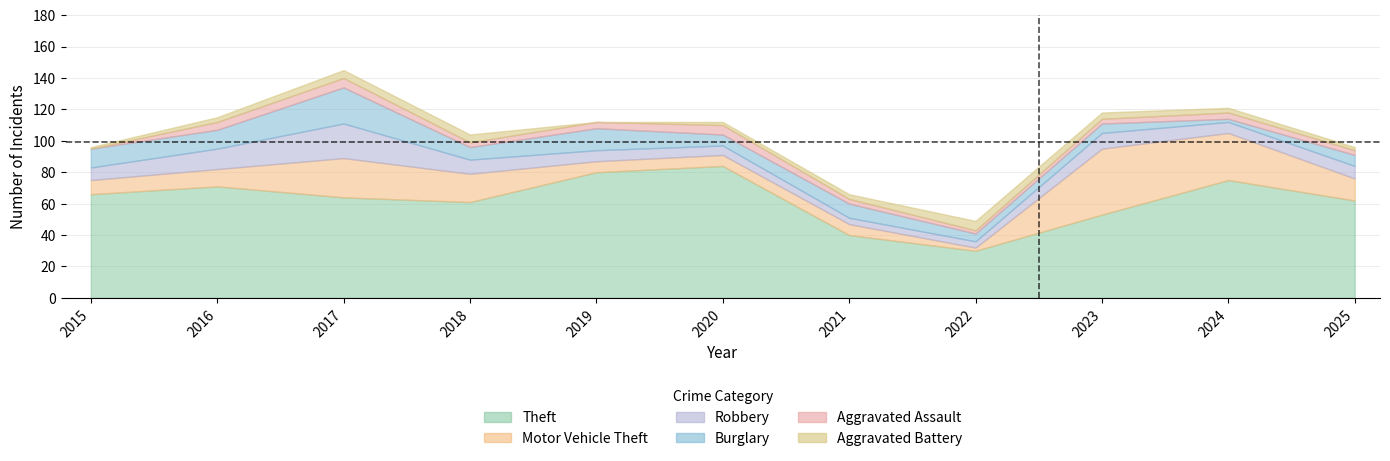

The Aggravated Assault series shows 3 at 2023. True or false?

True